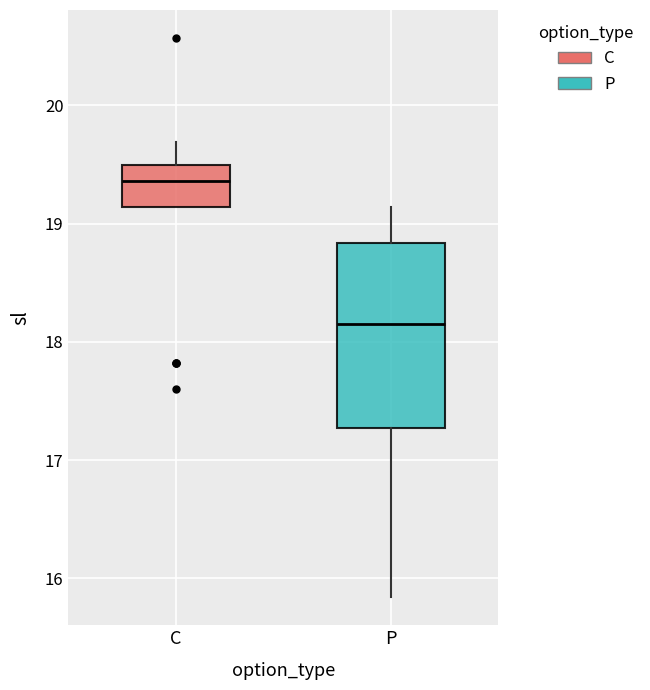

Reading left to right, read every box against the y-axis: the position of its median line, the range the box covers, and the ends of its whiskers. The values are not printed on the chart, so give them approximately, as read against the axis.

C: median 19.4, box 19.1 to 19.5, whiskers 19.1 to 19.7
P: median 18.2, box 17.3 to 18.8, whiskers 15.8 to 19.1